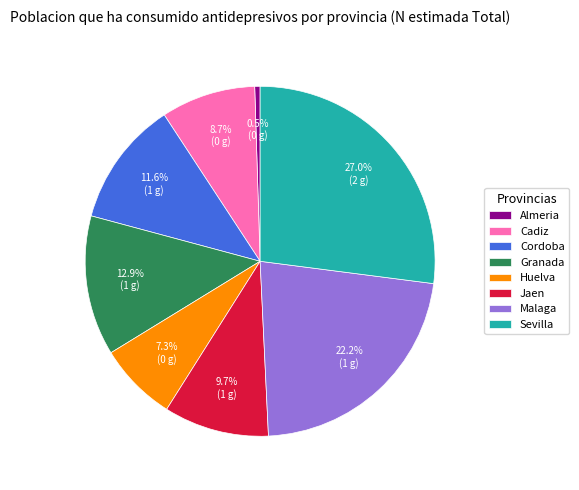

Is there any slice that represents more than half of the pie?

No